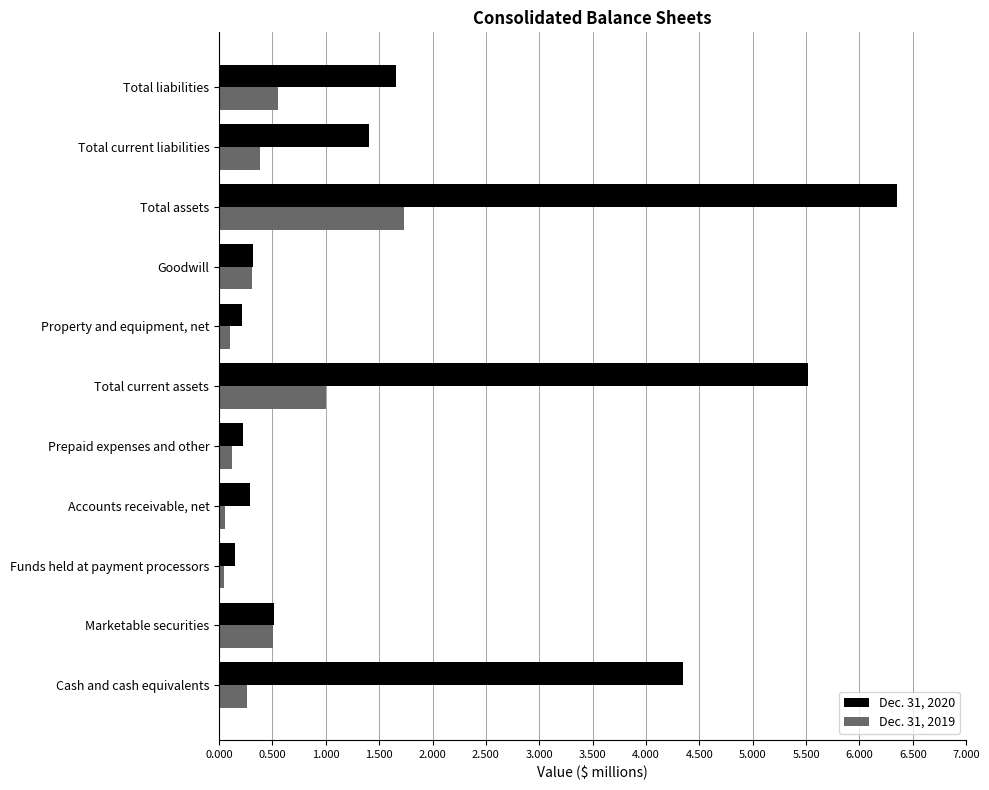

At how many categories does at least one series exceed 458?

6